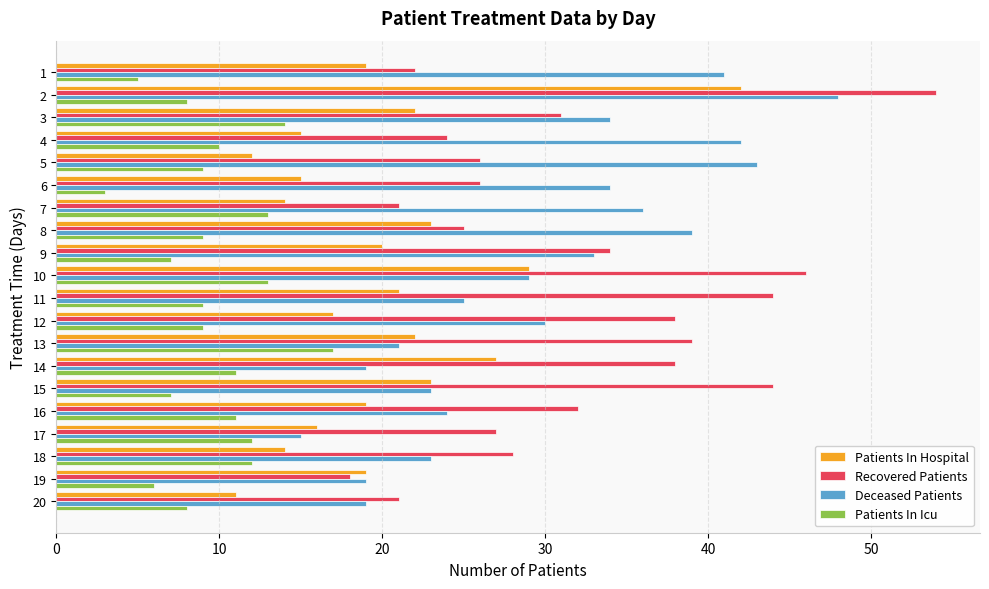

At 17, list the series in order from largest to smallest.

Recovered Patients, Patients In Hospital, Deceased Patients, Patients In Icu